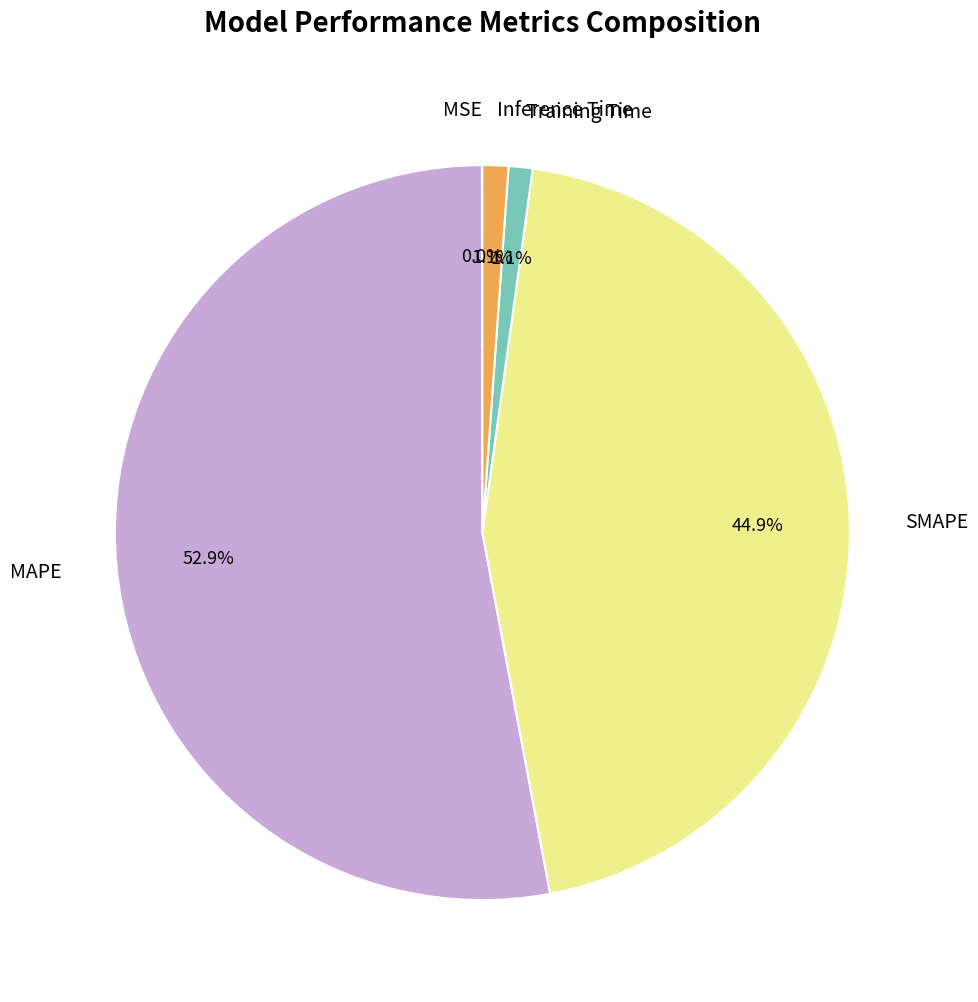

Between SMAPE and MAPE, which is larger?

MAPE